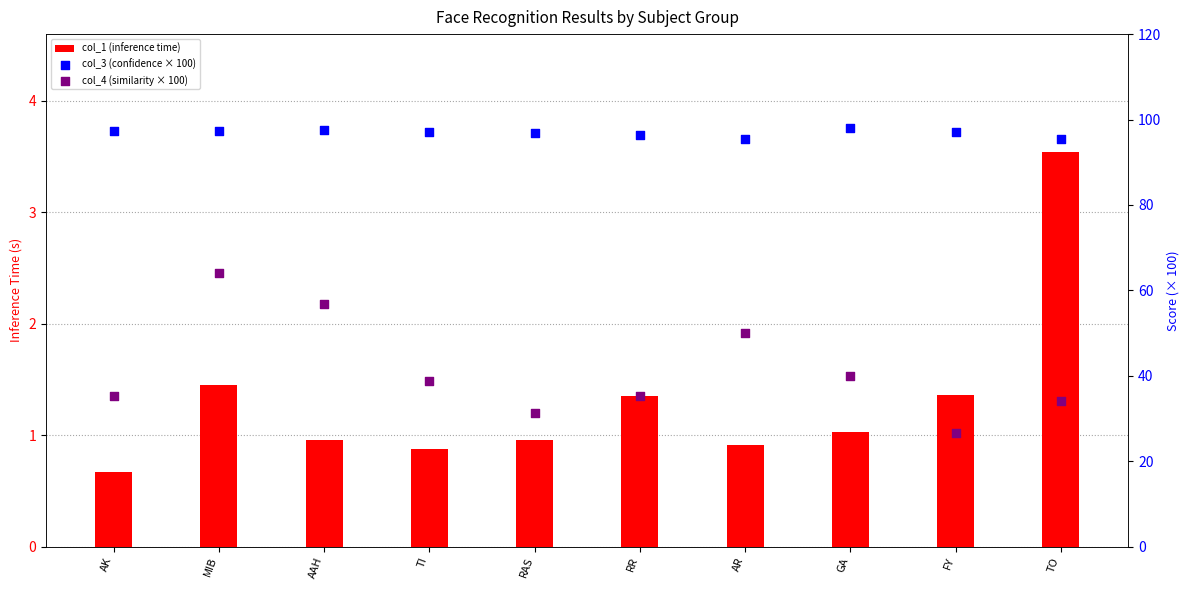

Which series reaches the maximum Y coordinate?

col_3 (confidence × 100)